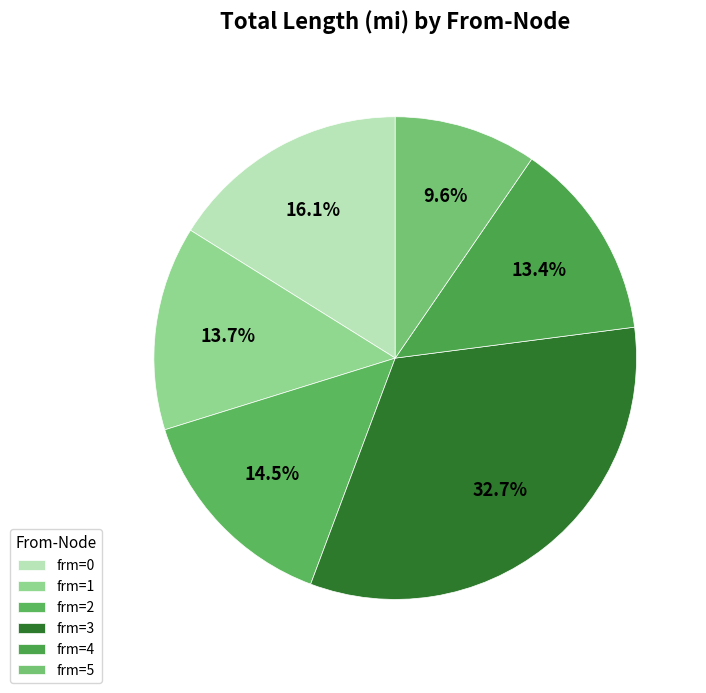

To the nearest percent, what is the average slice percentage?

17%